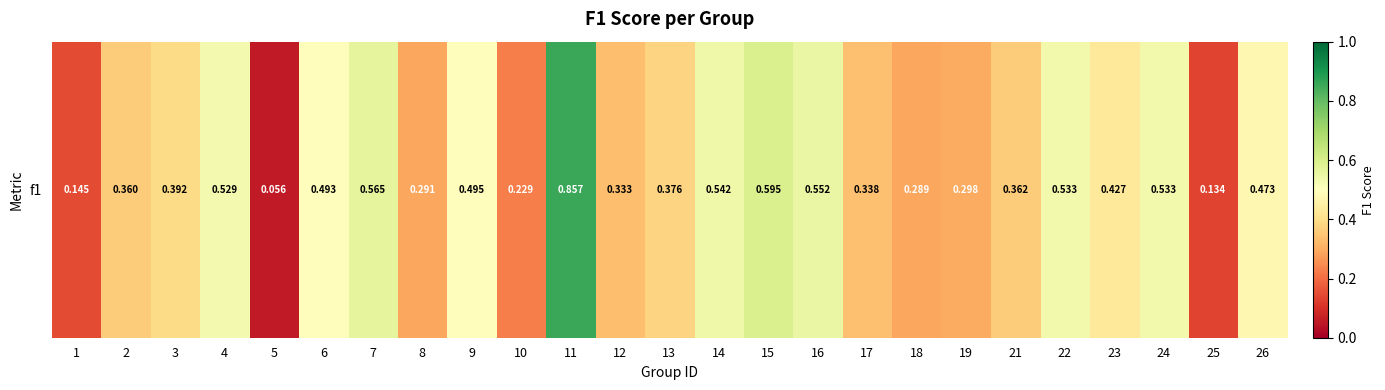

Reading left to right, list all the values displayed in this chart.

0.1	0.4	0.4	0.5	0.1	0.5	0.6	0.3	0.5	0.2	0.9	0.3	0.4	0.5	0.6	0.6	0.3	0.3	0.3	0.4	0.5	0.4	0.5	0.1	0.5